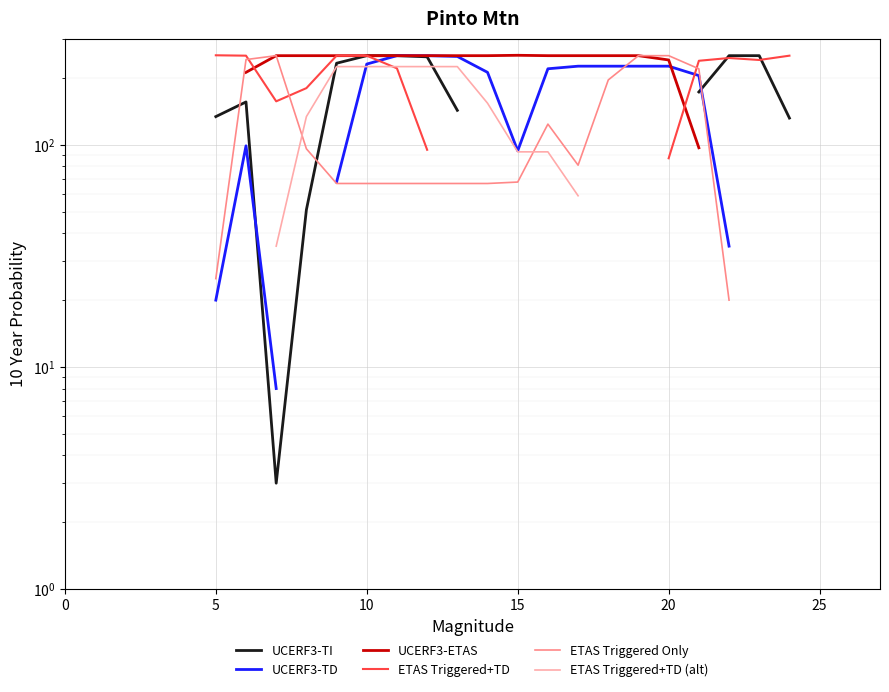

How many positive values does the ETAS Triggered+TD (alt) series have?

11